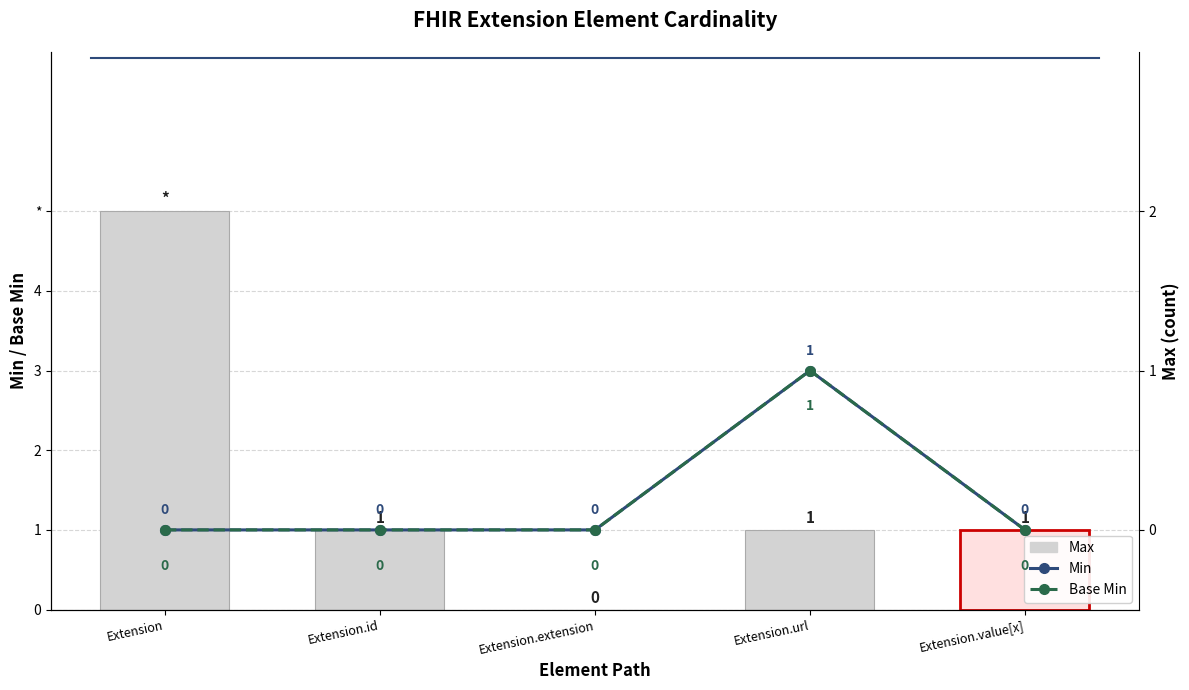

At how many categories does at least one series exceed 4?

1